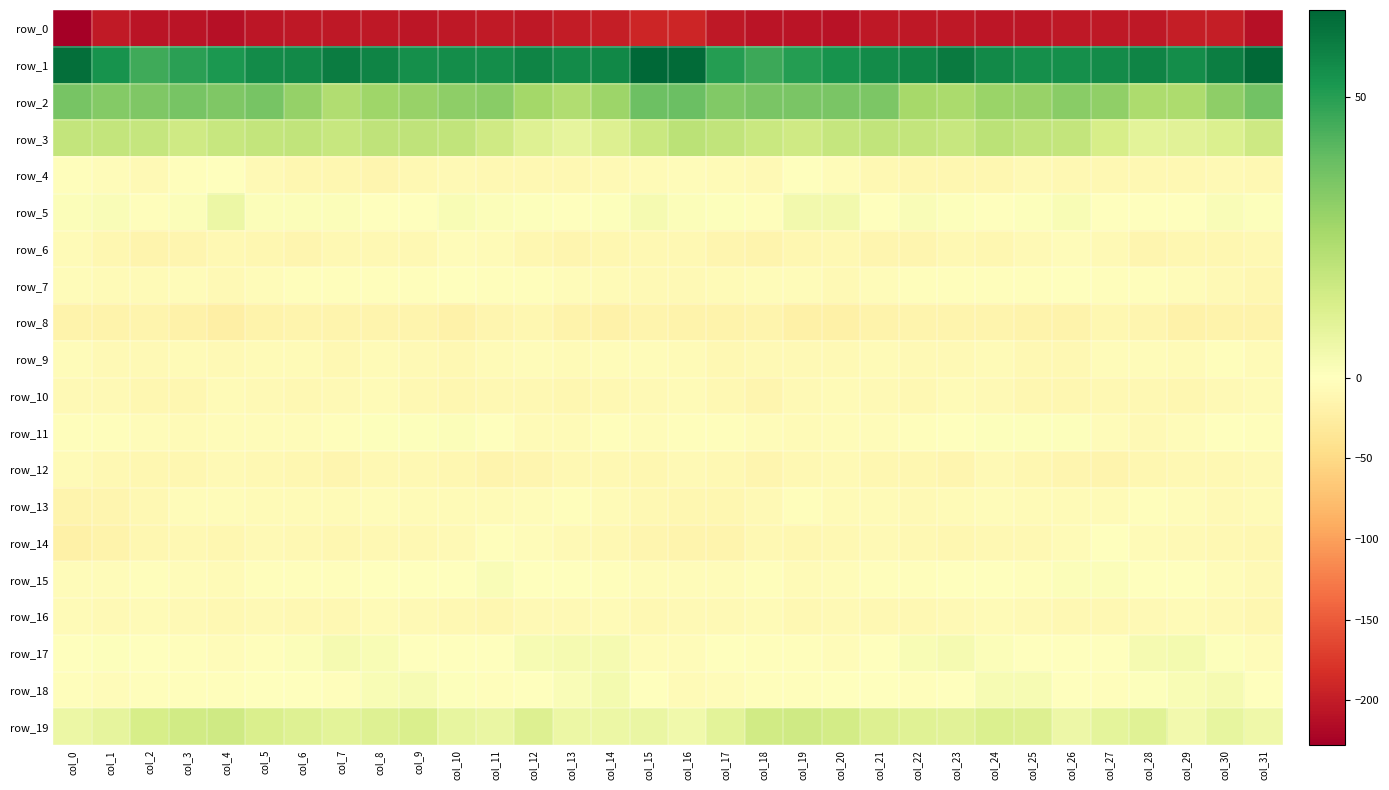

At which category is the sum across all series the highest?

col_8